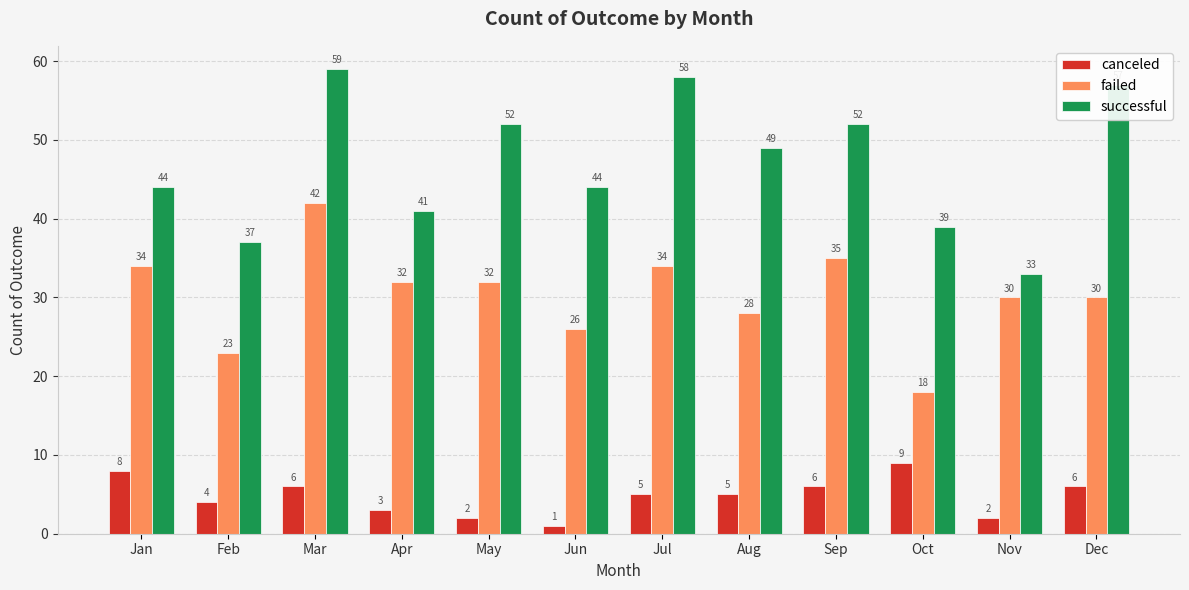

Reading right to left, what are all the values shown in this chart?

canceled: Dec=6	Nov=2	Oct=9	Sep=6	Aug=5	Jul=5	Jun=1	May=2	Apr=3	Mar=6	Feb=4	Jan=8
failed: Dec=30	Nov=30	Oct=18	Sep=35	Aug=28	Jul=34	Jun=26	May=32	Apr=32	Mar=42	Feb=23	Jan=34
successful: Dec=57	Nov=33	Oct=39	Sep=52	Aug=49	Jul=58	Jun=44	May=52	Apr=41	Mar=59	Feb=37	Jan=44